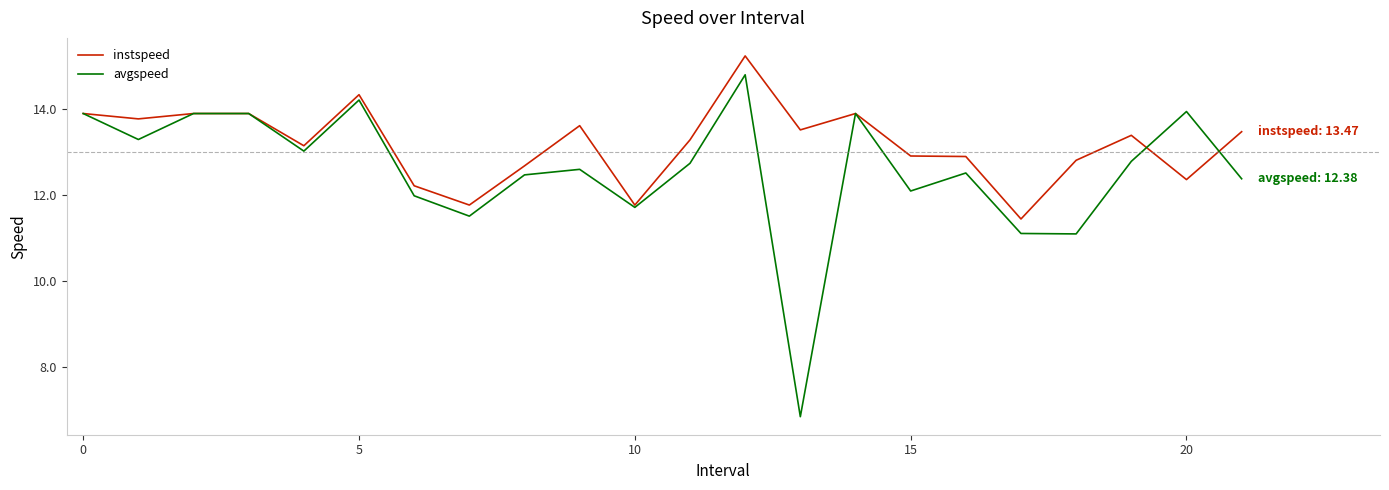

Which series has the largest total across all categories?

instspeed